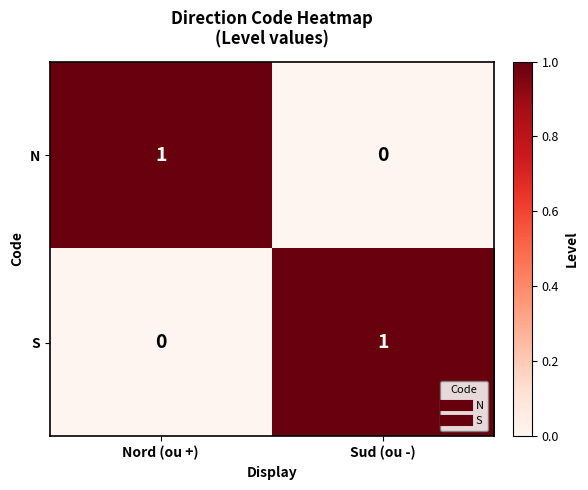

Which category has the highest value in the N series?

Nord (ou +)